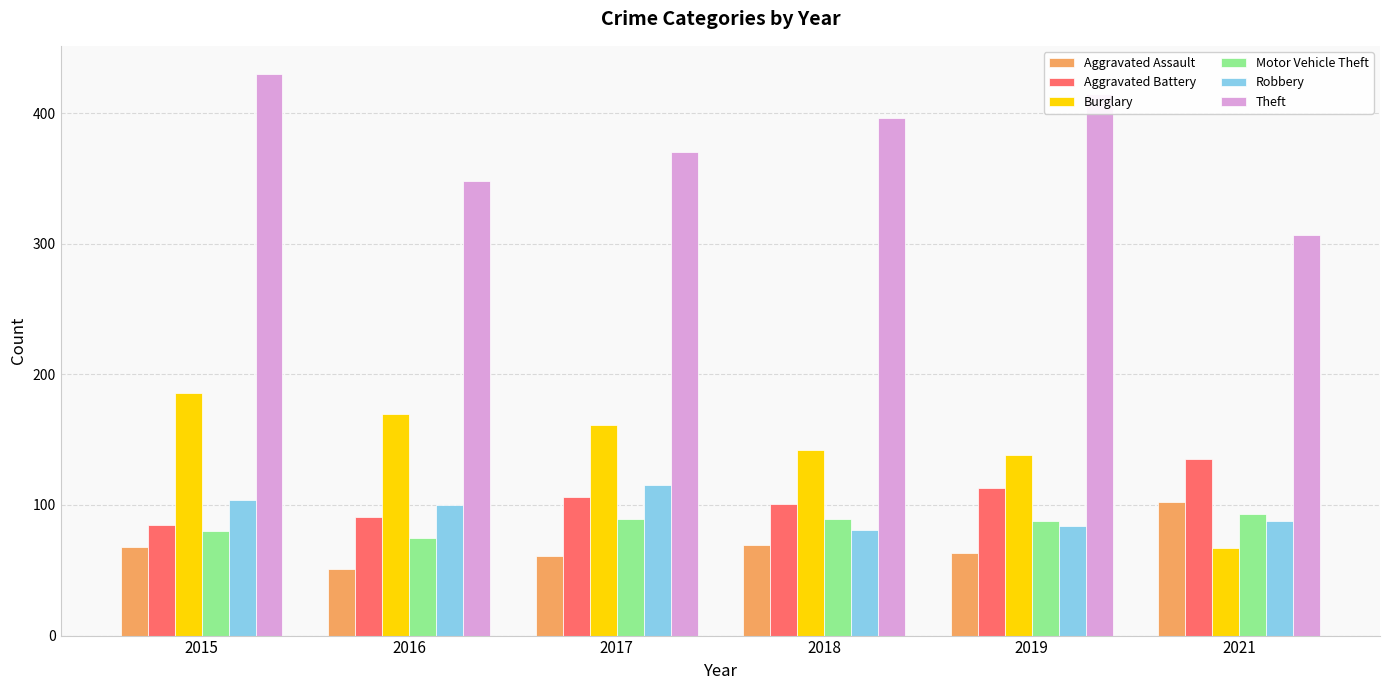

What are all the series names shown in the legend?

Aggravated Assault, Aggravated Battery, Burglary, Motor Vehicle Theft, Robbery, Theft